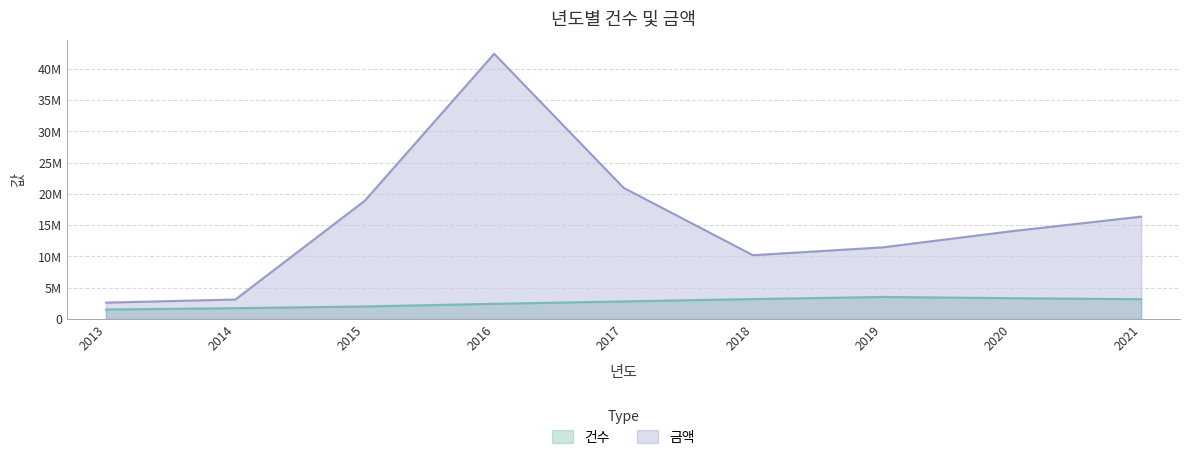

List the series in order of their peak value, highest first.

금액, 건수